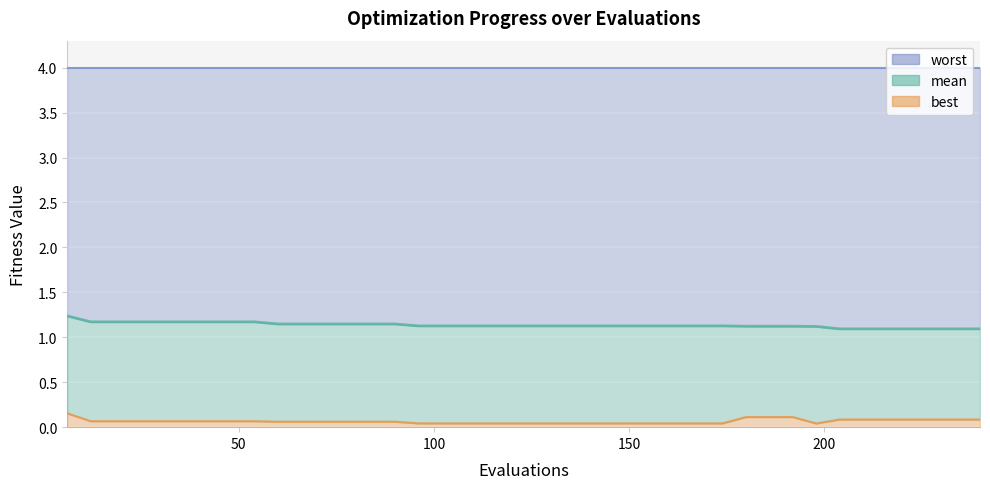

List the labels in order of mean value, smallest first.

204, 210, 216, 222, 228, 234, 240, 198, 180, 186, 192, 96, 102, 108, 114, 120, 126, 132, 138, 144, 150, 156, 162, 168, 174, 60, 66, 72, 78, 84, 90, 12, 18, 24, 30, 36, 42, 48, 54, 6